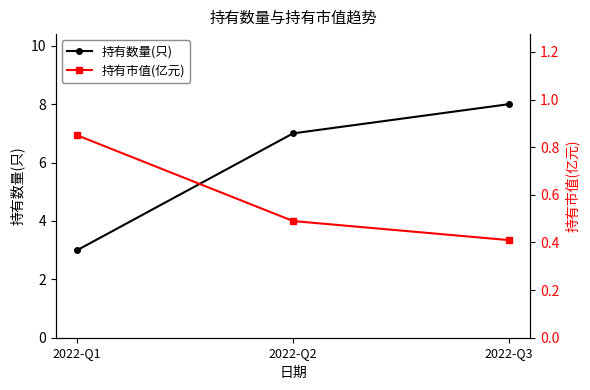

Does the chart have visible grid lines?

No